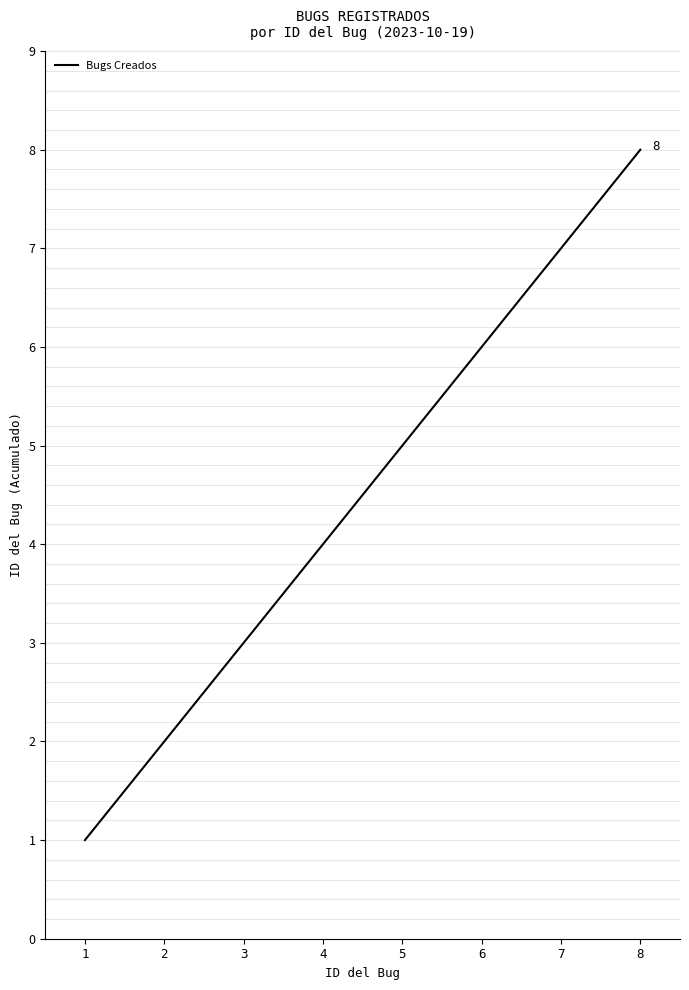

Count the values in the range 3 to 7.

5